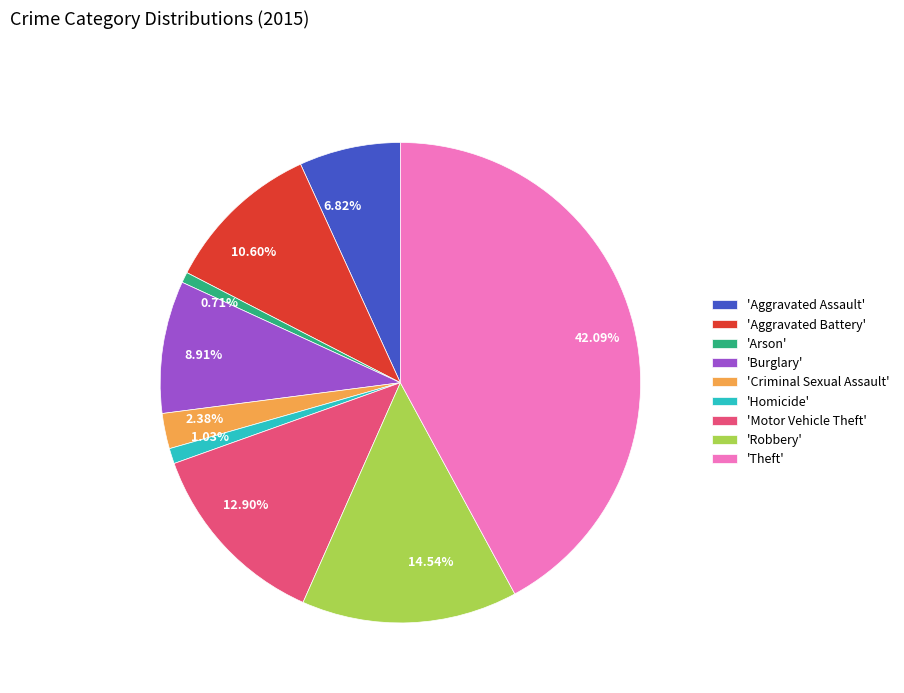

Approximately how many times larger is the value at 6.82% compared to 2.38%?

2.9